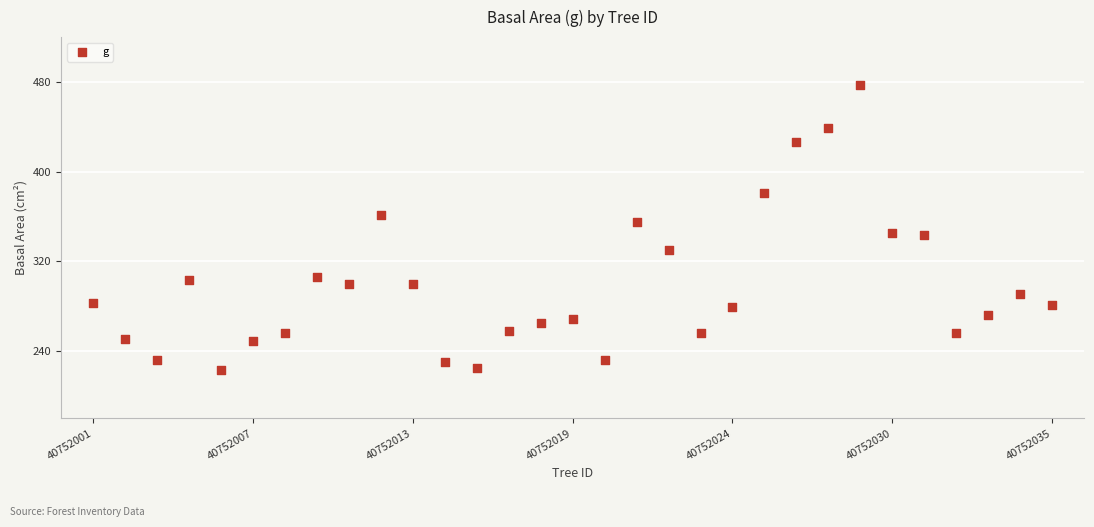

How many points are shown in the scatter plot?

31